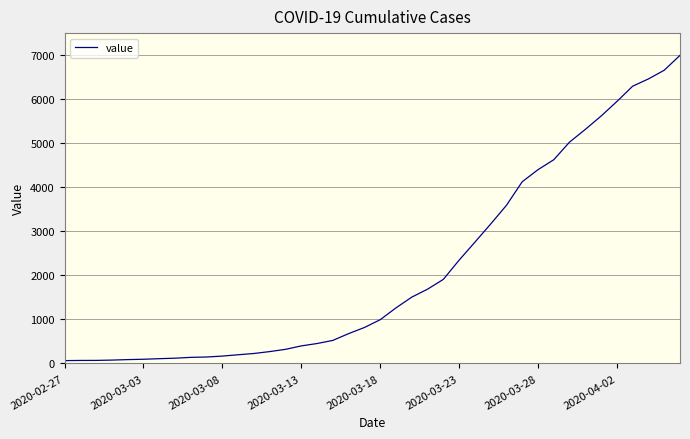

What is the difference between the maximum and minimum values?

6931